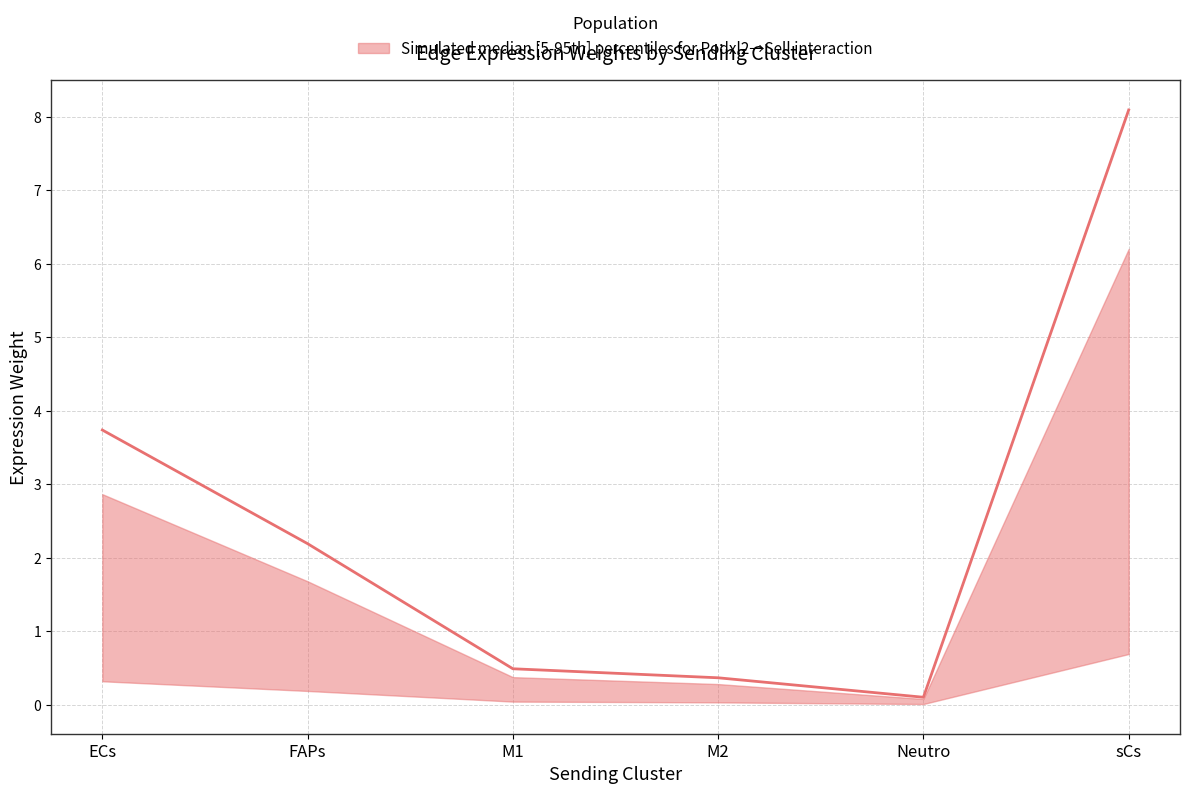

What position from the right is FAPs?

5